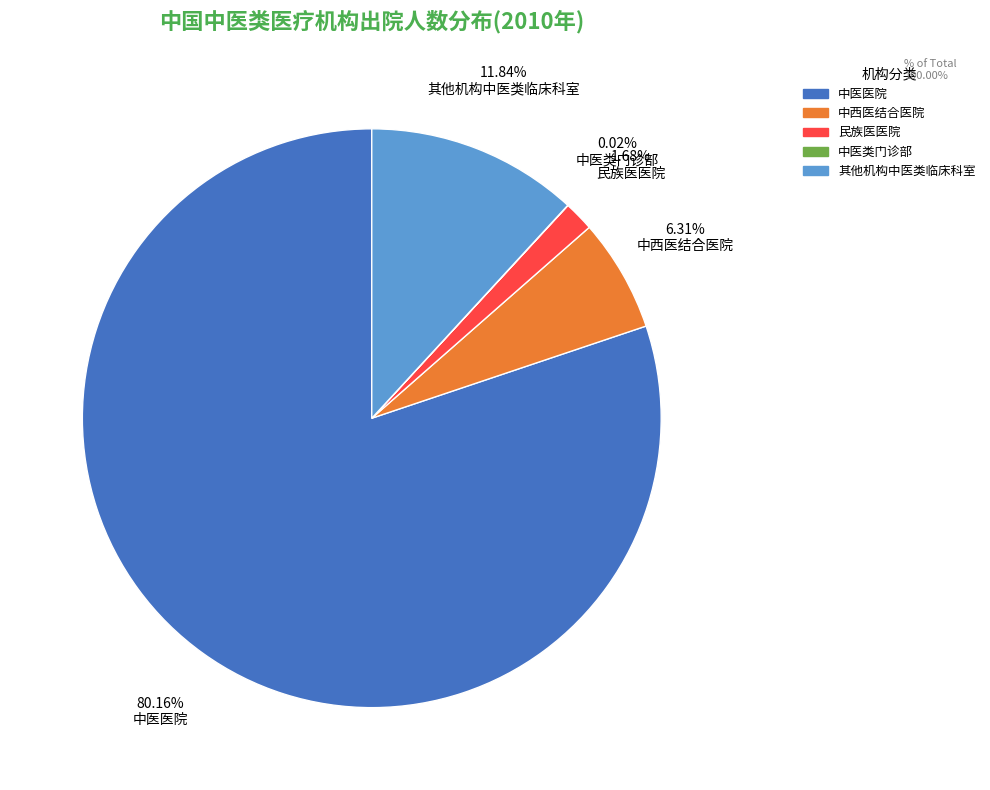

True or false: 其他机构中医类临床科室 accounts for 12% of the total.

True